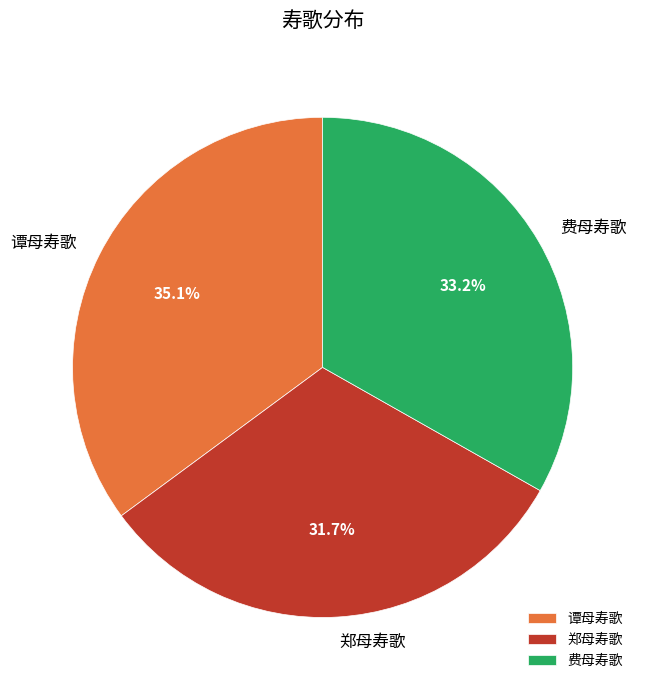

To the nearest percent, what is the average slice percentage?

33%